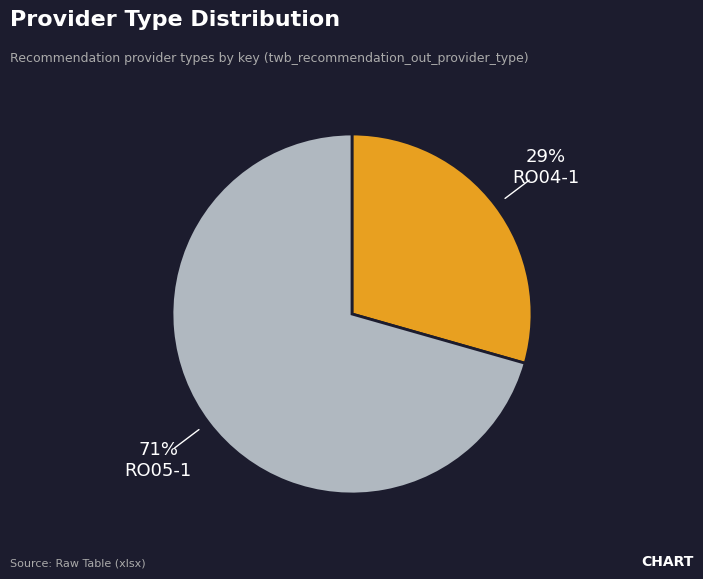

Does RO05-1 account for over 50% of the chart?

Yes